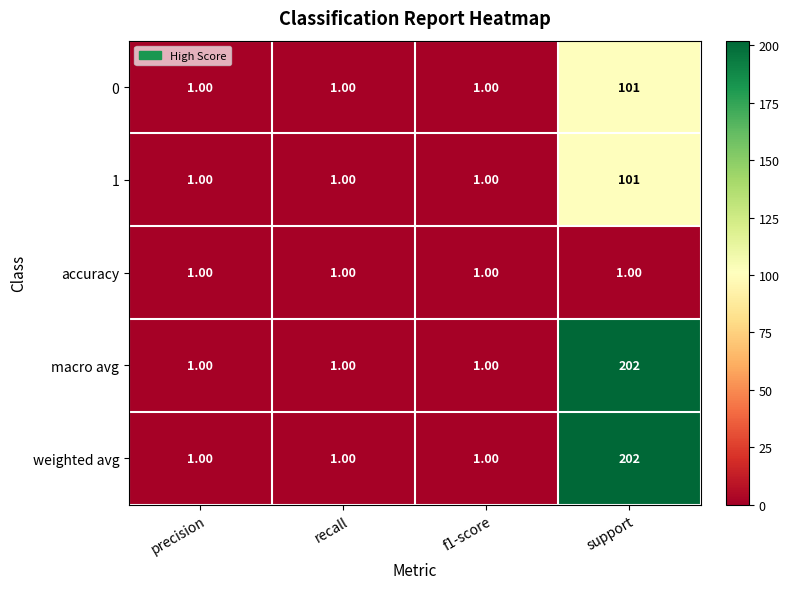

What is the sum of all macro avg values?

205